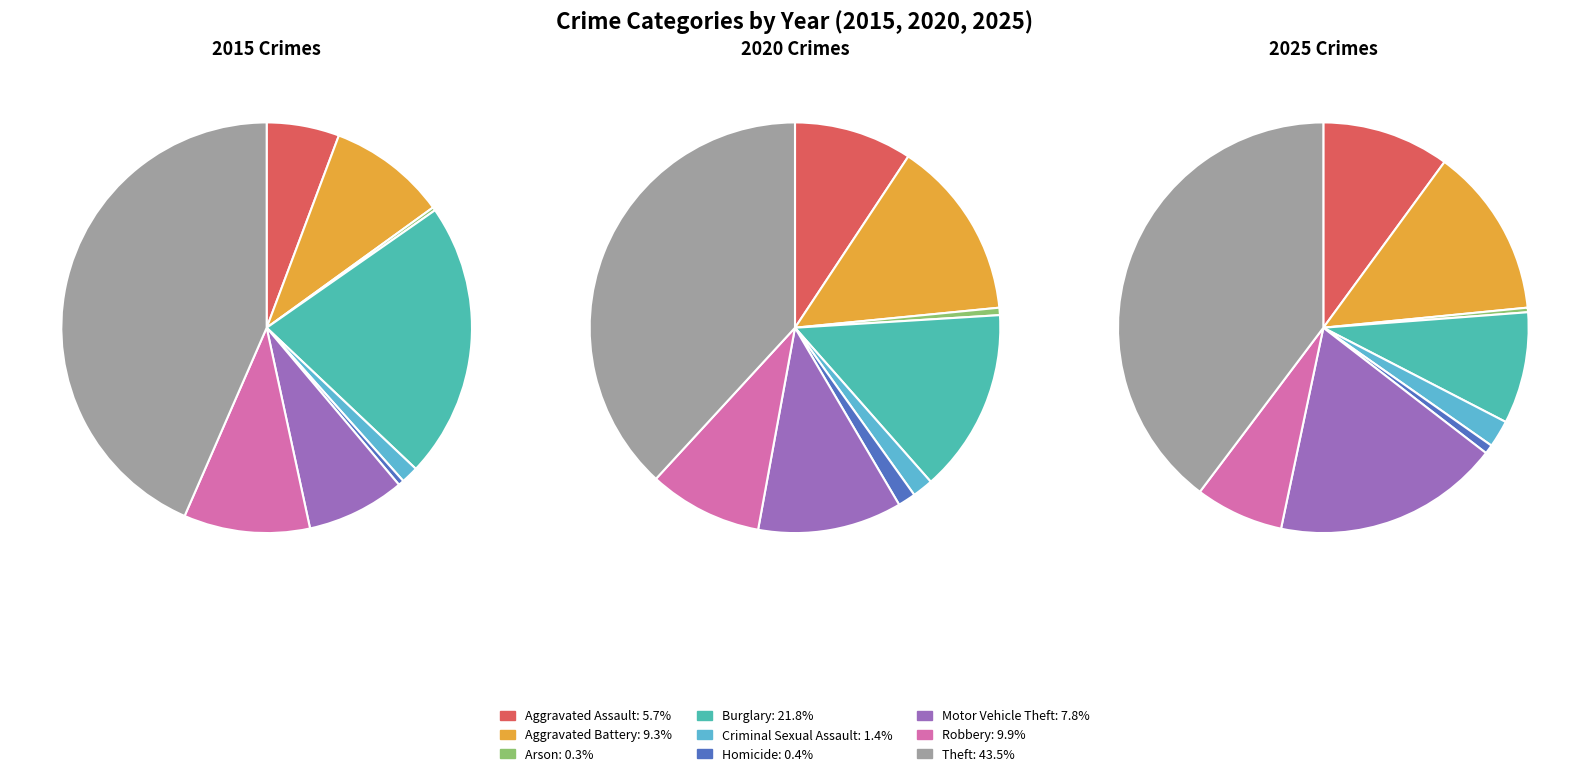

To the nearest percent, what is the combined percentage of Criminal Sexual Assault and Motor Vehicle Theft?

20%